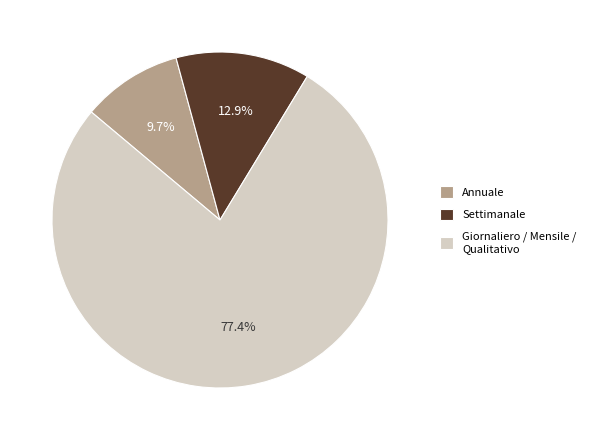

Rank the categories by value from highest to lowest.

Giornaliero / Mensile / Qualitativo, Settimanale, Annuale